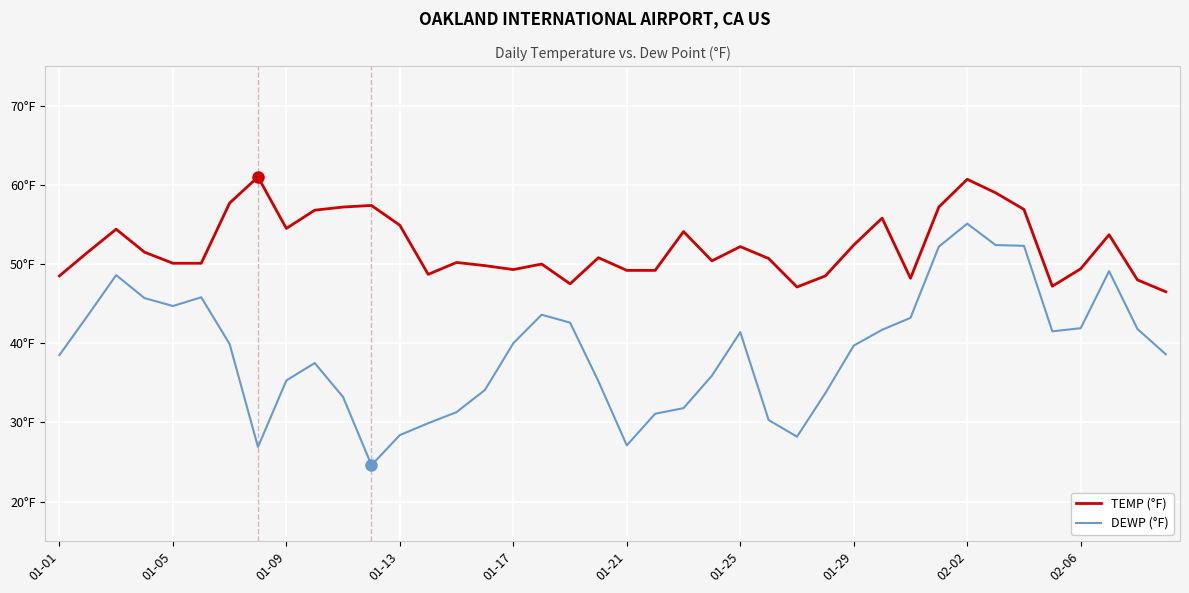

Which series has the largest range (max minus min)?

DEWP (°F)